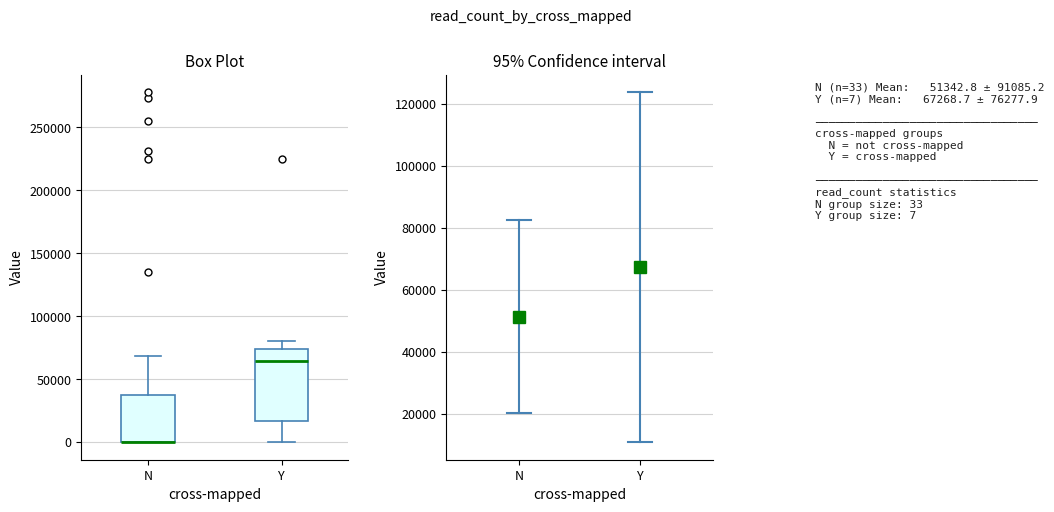

Reading left to right, transcribe this box plot: for each box, give where its median line is, the range the box spans, and where its two whiskers end, as read against the y-axis. The values are not printed on the chart, so give them approximately, as read against the axis.

N: median 0 (drawn on the box's lower edge), box 0 to 40000, whiskers 0 to 70000
Y: median 65000, box 15000 to 75000, whiskers 0 to 80000